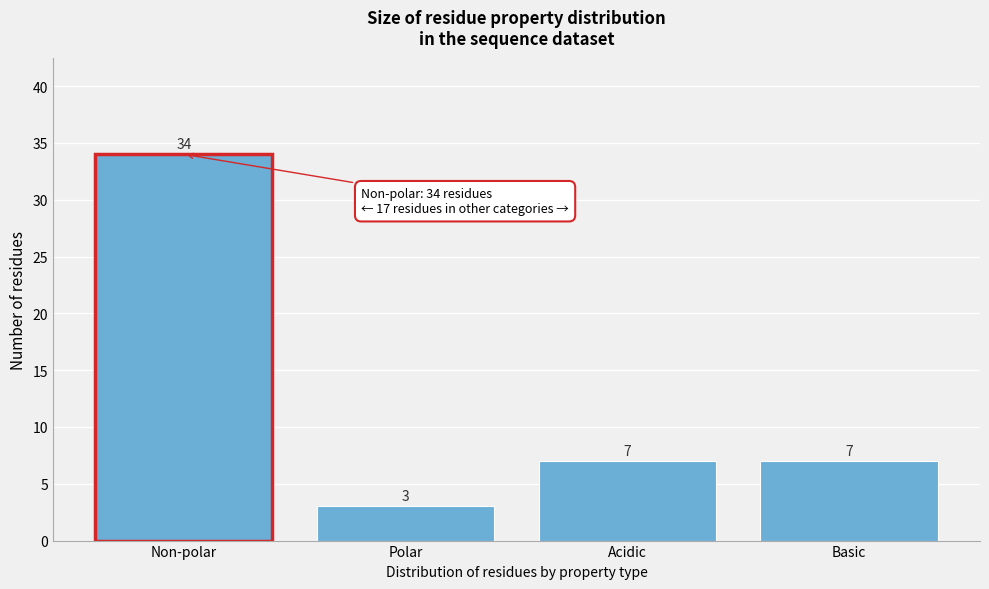

Reading left to right, what are all the values shown in this chart?

Non-polar=34	Polar=3	Acidic=7	Basic=7